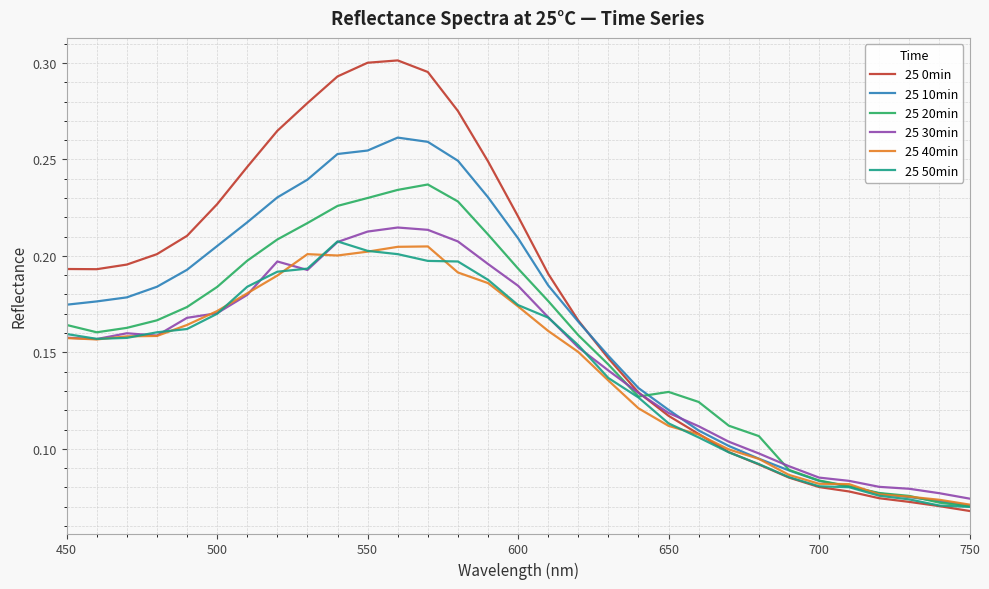

Which series has the largest total across all categories?

25 0min